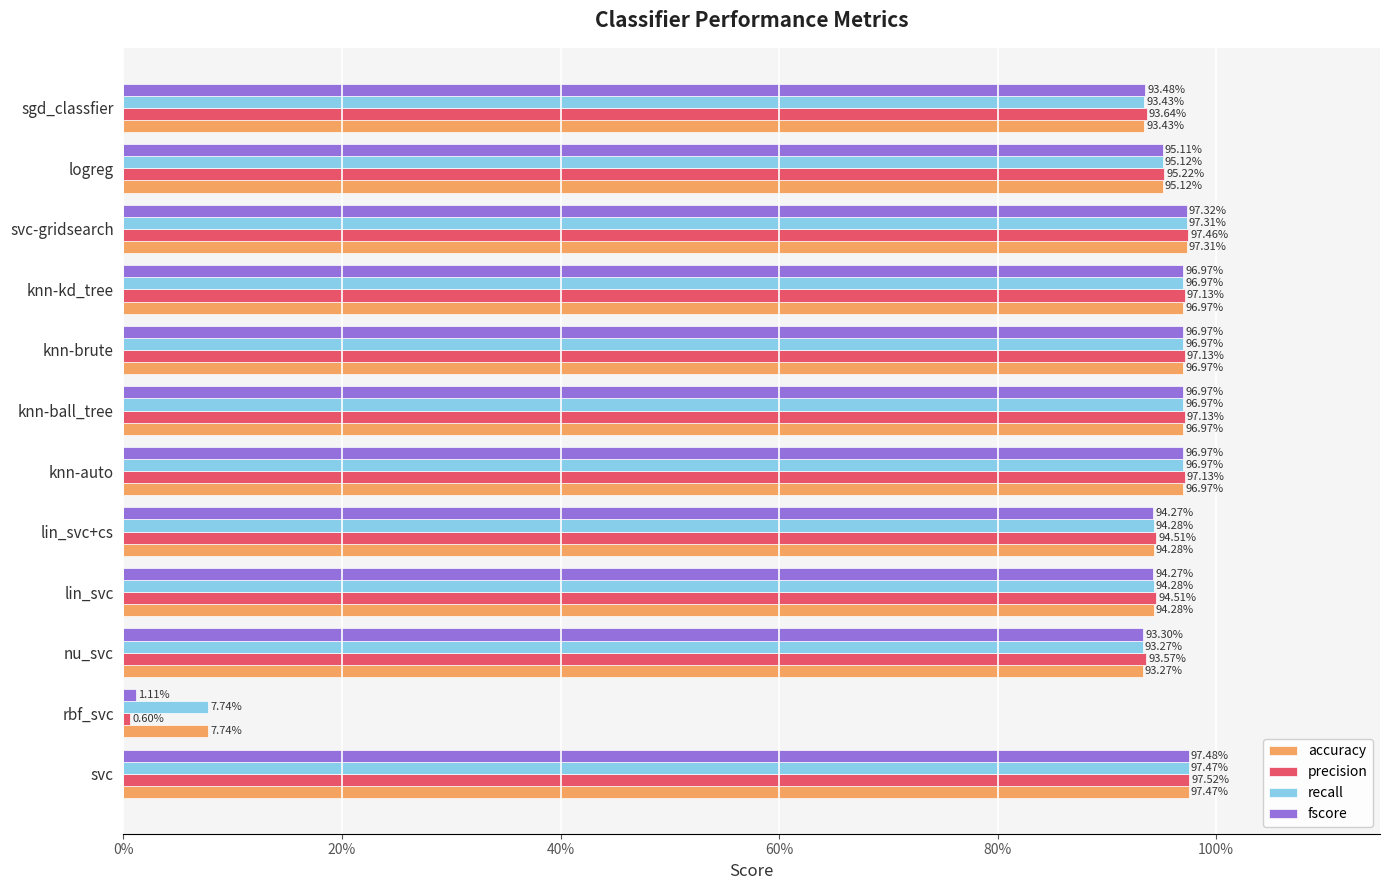

What are all the series names shown in the legend?

accuracy, precision, recall, fscore